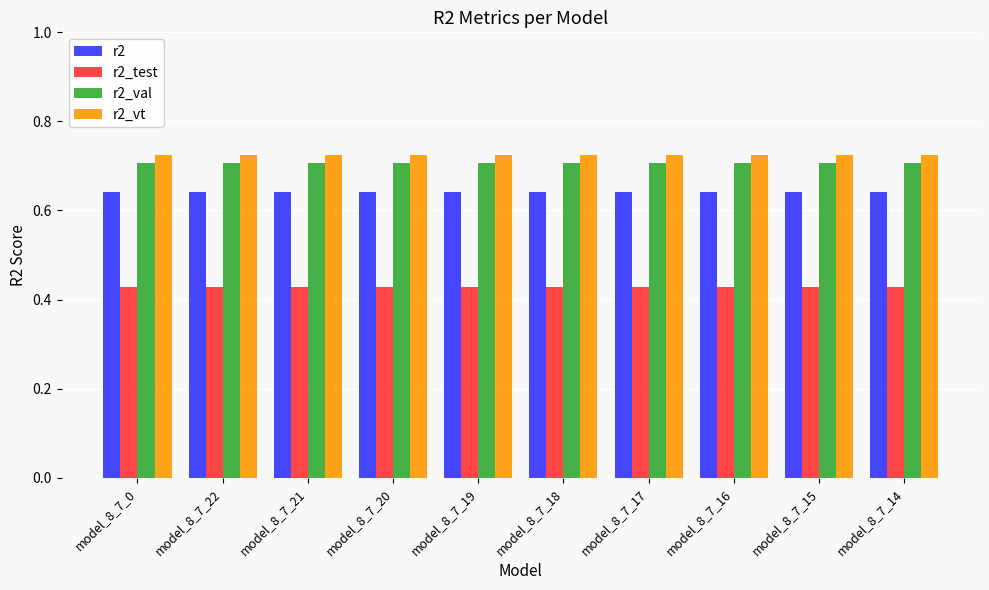

True or false: r2 has a value of 0.2 at model_8_7_15.

False